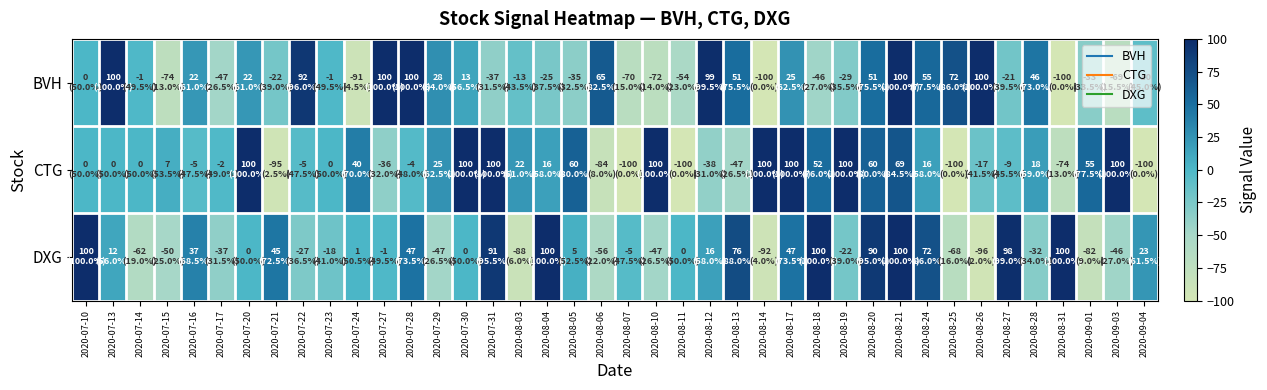

What is the total value across all series at 2020-08-28?

32